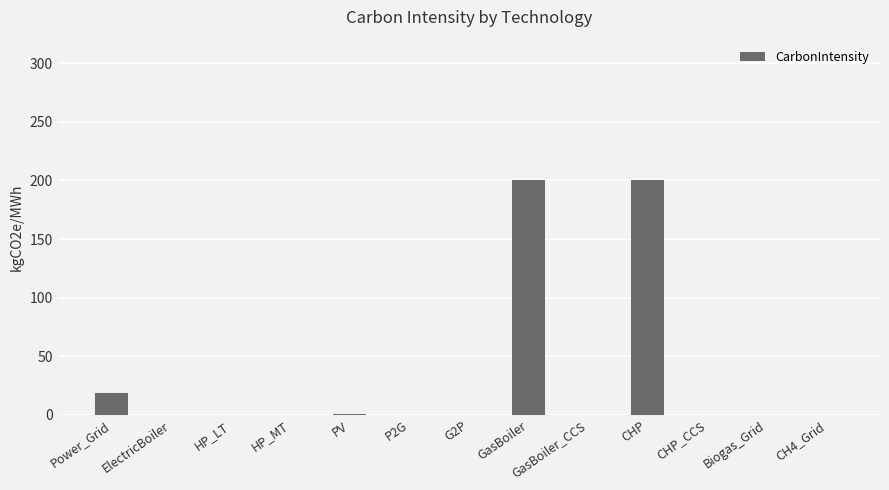

What is the sum of all values?

420